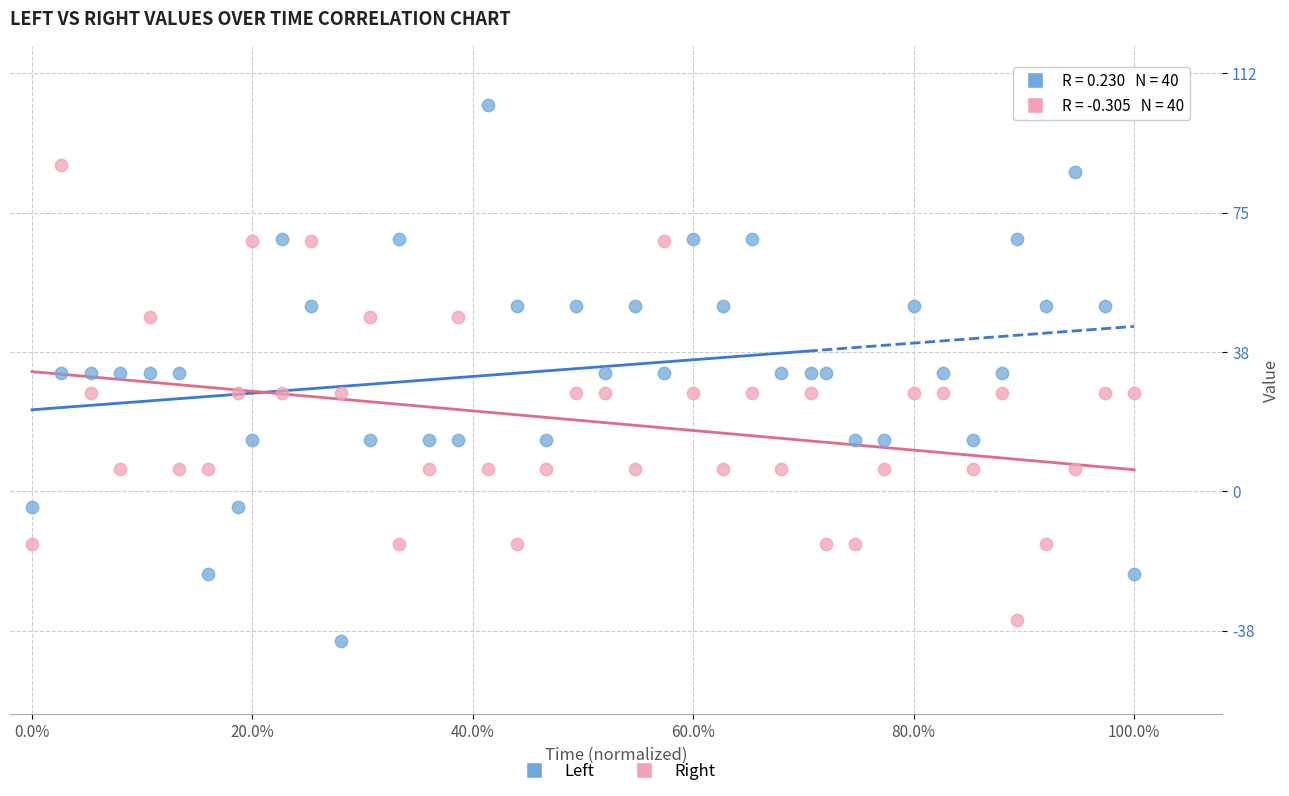

Across all data points, what is the range of X values (max minus min)?

1.0